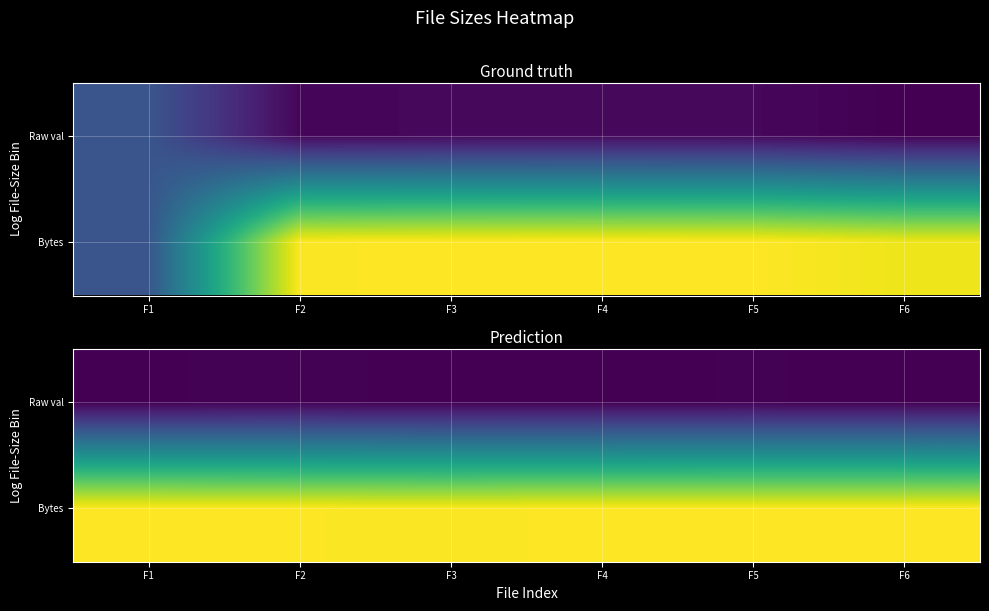

What is the difference between the highest and lowest values at F5?

11.4